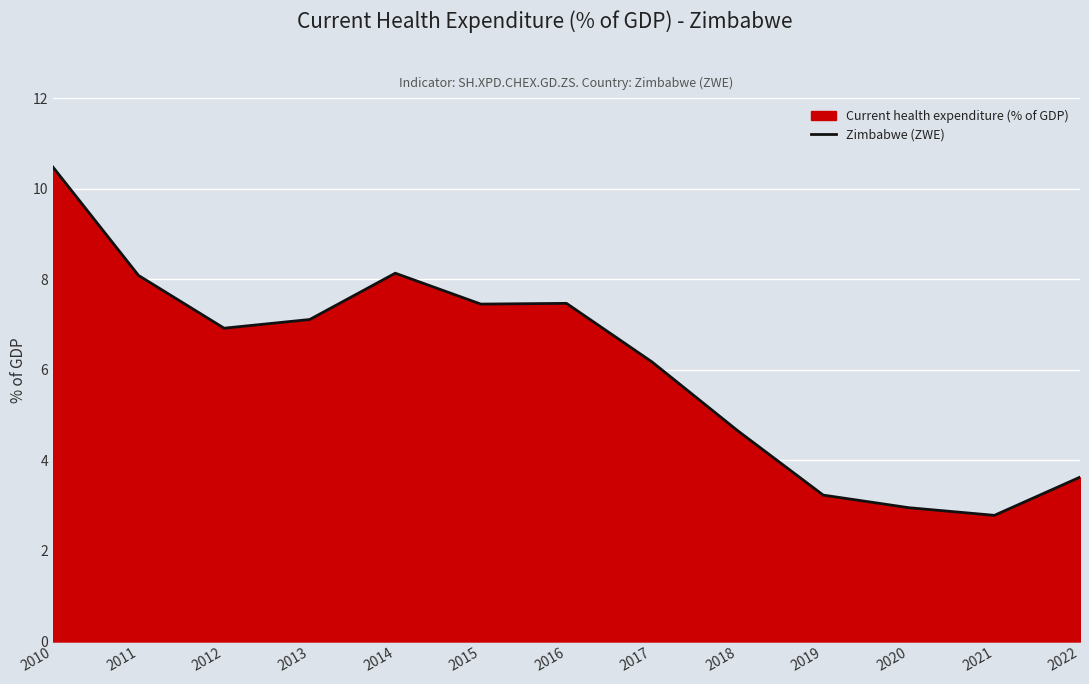

True or false: the data shows 6.2 at 2017.

True